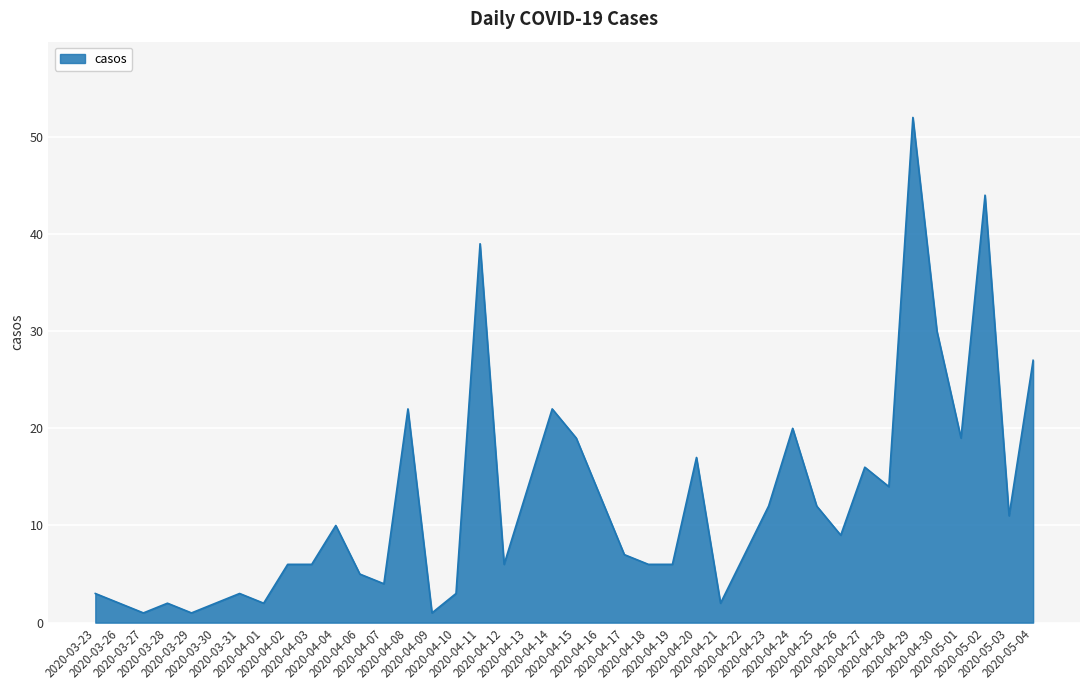

What is the difference between the maximum and minimum values?

51